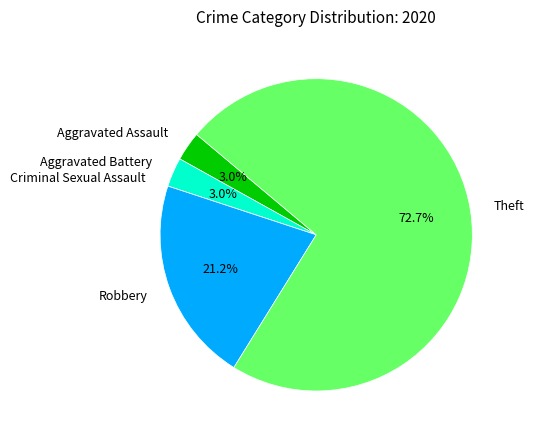

Is there any slice that represents more than half of the pie?

Yes